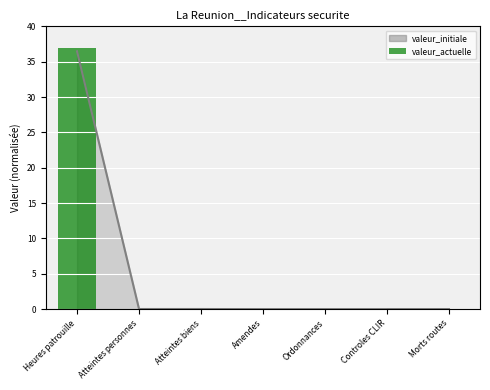

Reading left to right, extract all data points from this chart.

Heures patrouille=37.0	Atteintes personnes=0.0	Atteintes biens=0.0	Amendes=0.0	Ordonnances=0.0	Controles CLIR=0.0	Morts routes=0.0